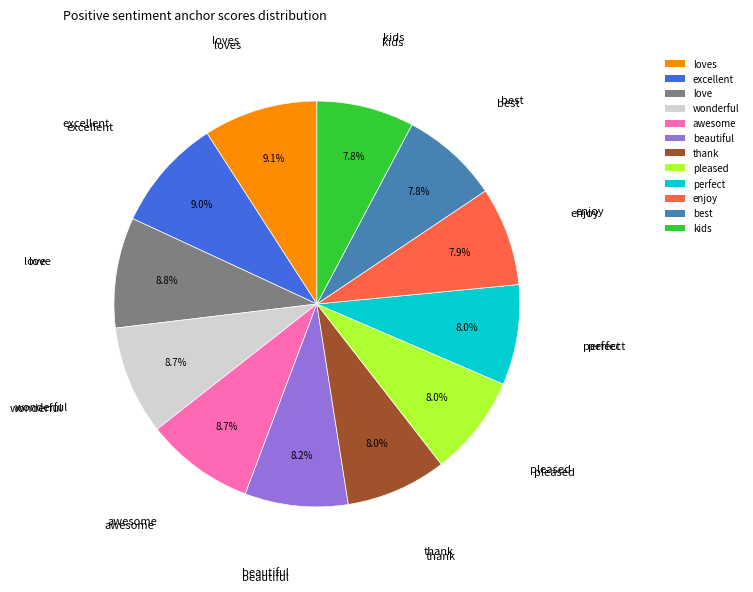

Does loves account for over 50% of the chart?

No